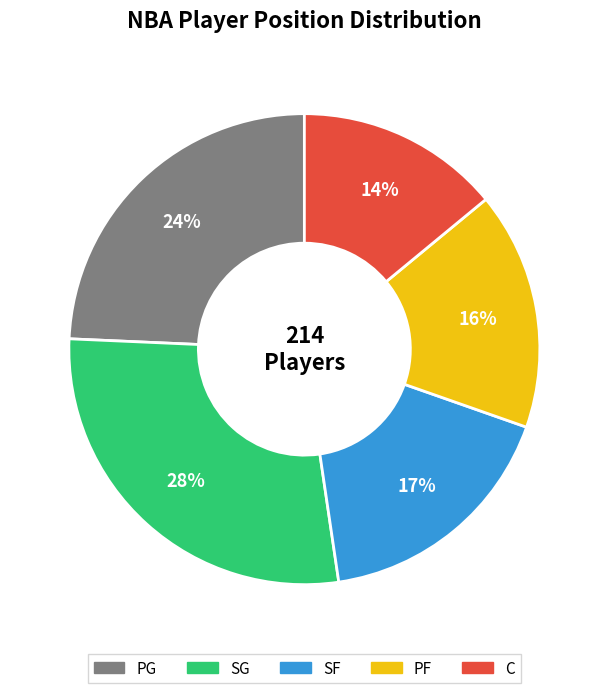

Rank the categories by value from lowest to highest.

C, PF, SF, PG, SG